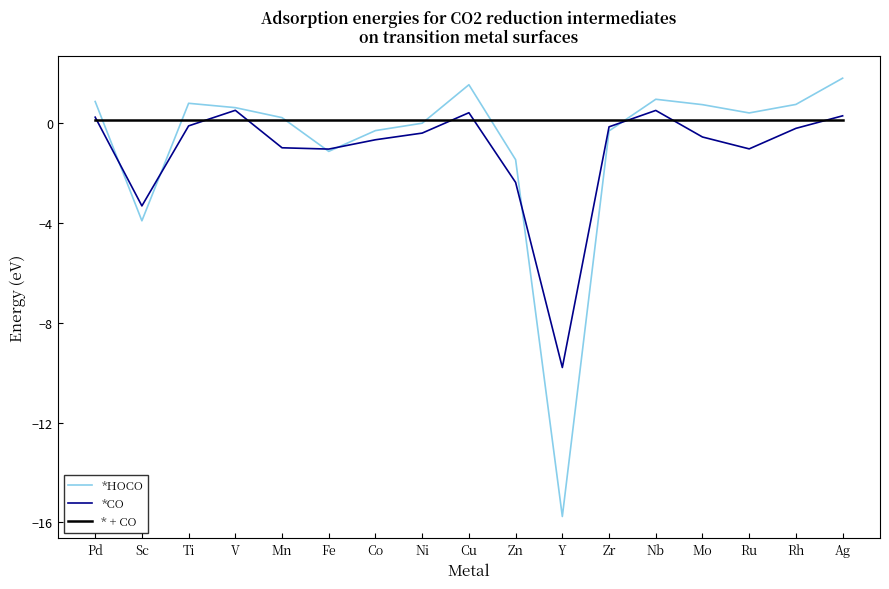

Does the chart display data point markers on the line(s)?

No